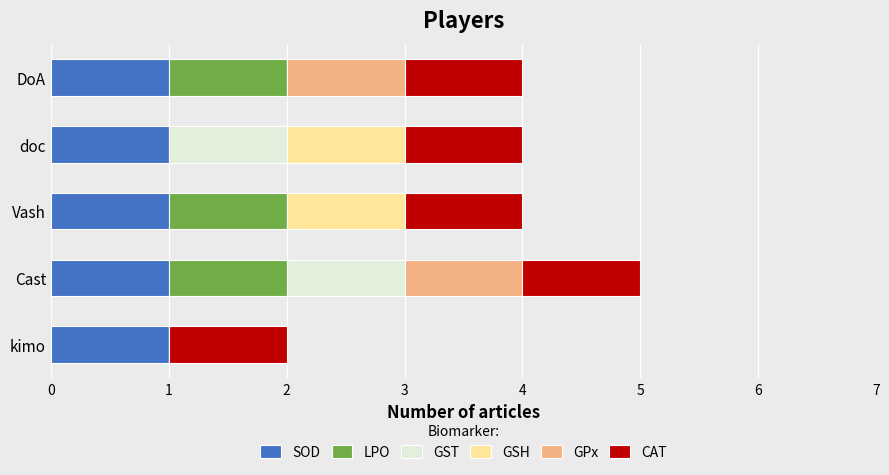

What is the total value across all series at DoA?

4